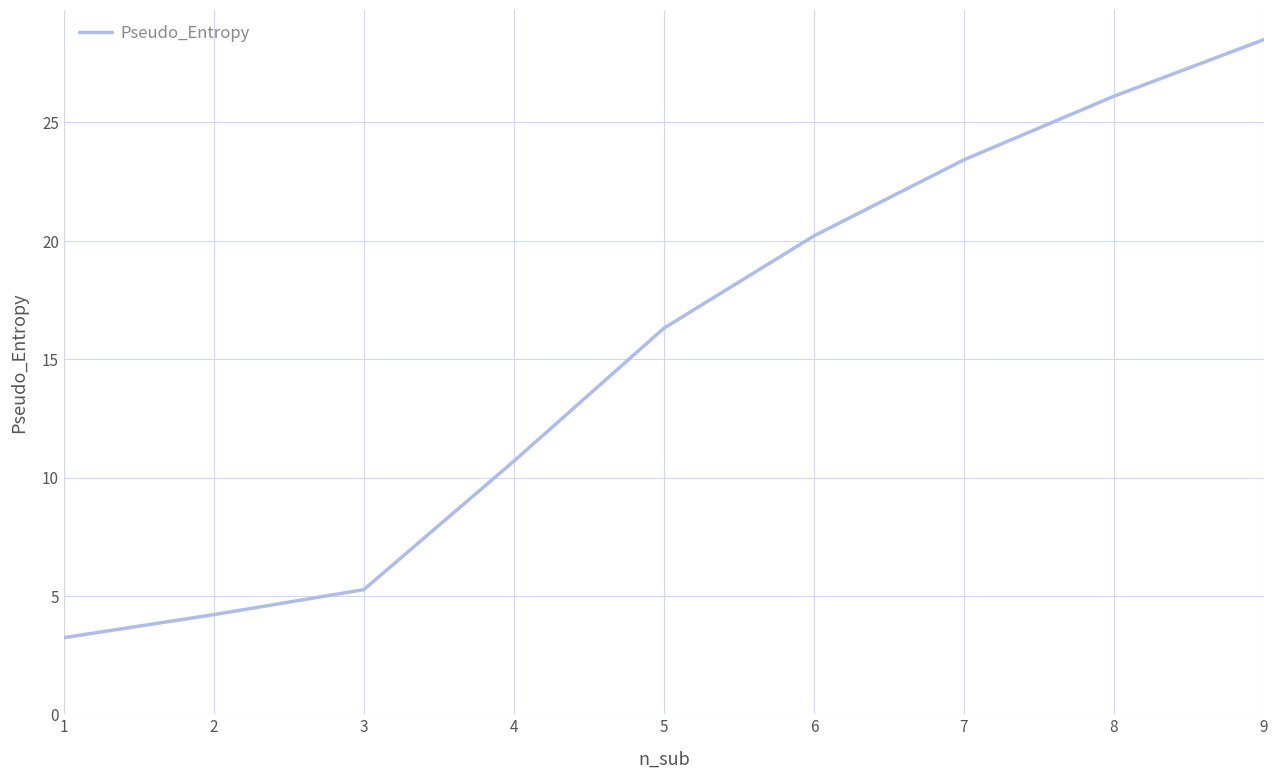

What is the greatest value displayed?

28.5